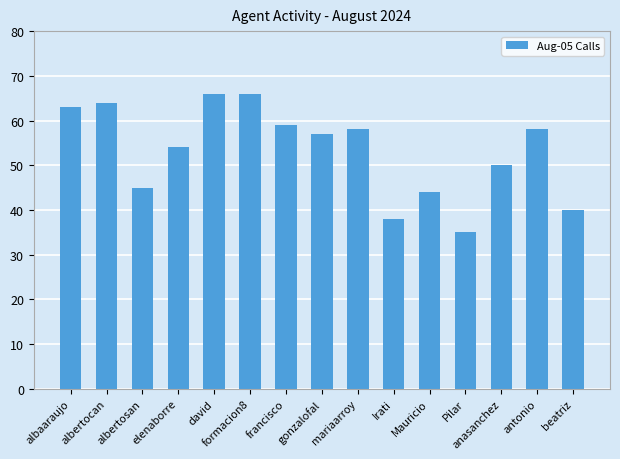

Between david and Pilar, which is larger?

david